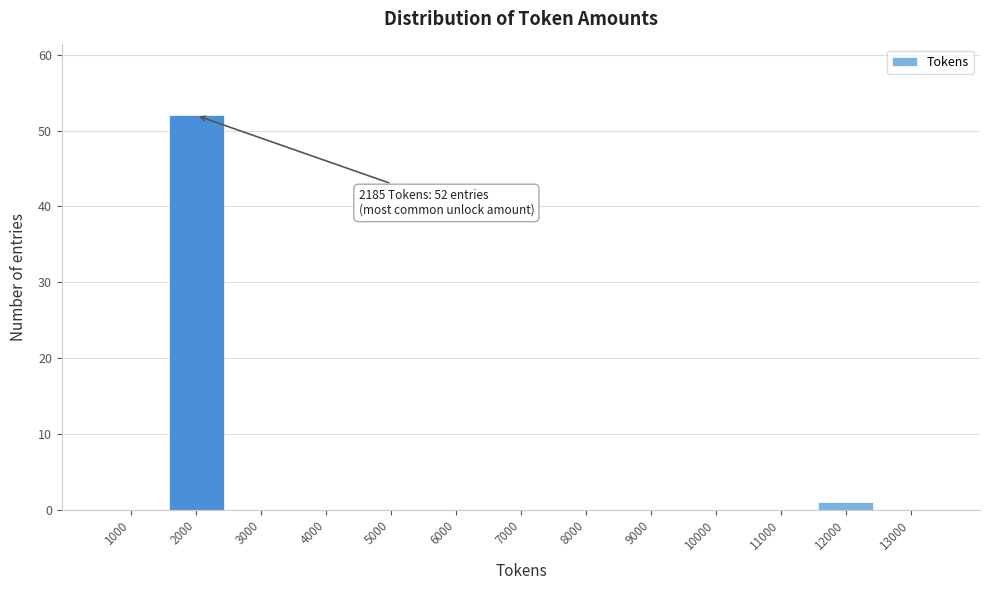

Reading left to right, what are all the values shown in this chart?

1000=0	2000=52	3000=0	4000=0	5000=0	6000=0	7000=0	8000=0	9000=0	10000=0	11000=0	12000=1	13000=0